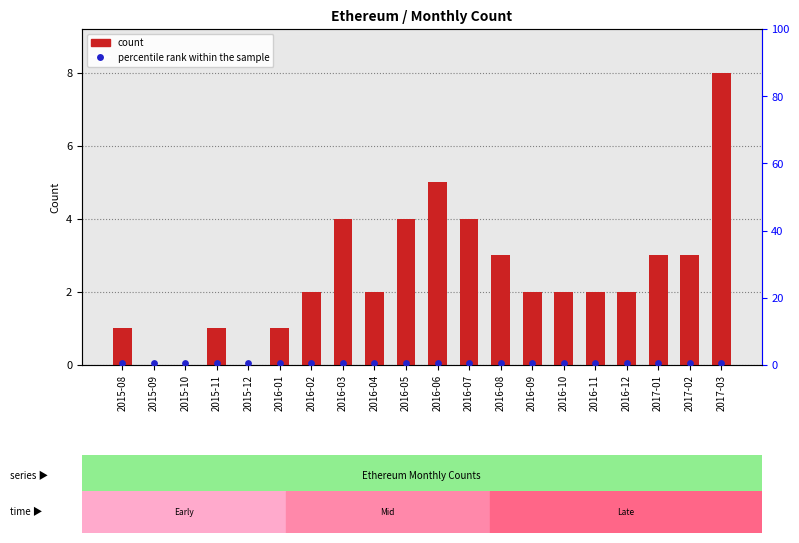

Which series contains the lowest Y value?

Ethereum